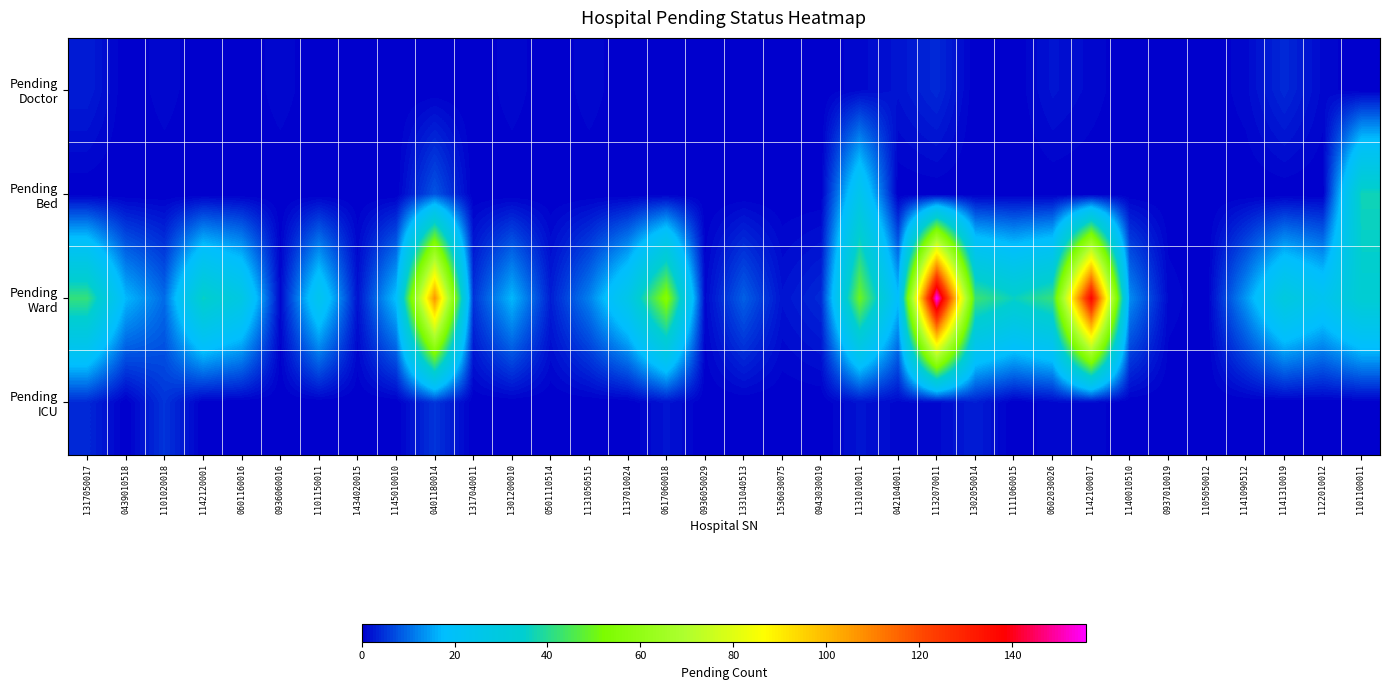

Count the number of data series in this chart.

4